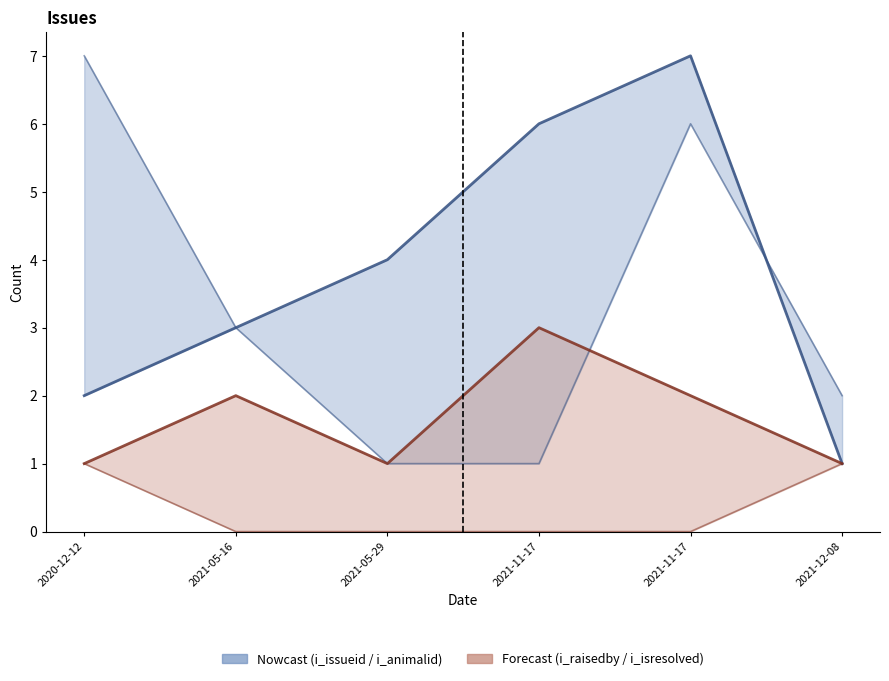

True or false: i_animalid and i_isresolved cross at least once.

False